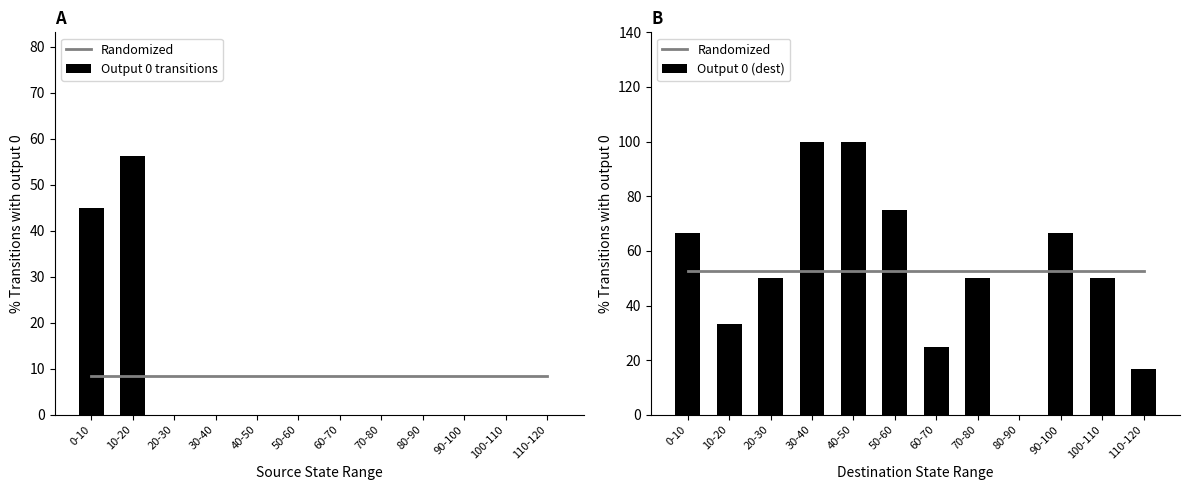

Reading right to left, transcribe all the data shown in this chart.

Randomized: 52.8	52.8	52.8	52.8	52.8	52.8	52.8	52.8	52.8	52.8	52.8	52.8
Output 0 transitions: 0.0	0.0	0.0	0.0	0.0	0.0	0.0	0.0	0.0	0.0	56.2	45.0
Output 0 (dest): 16.7	50.0	66.7	0.0	50.0	25.0	75.0	100.0	100.0	50.0	33.3	66.7